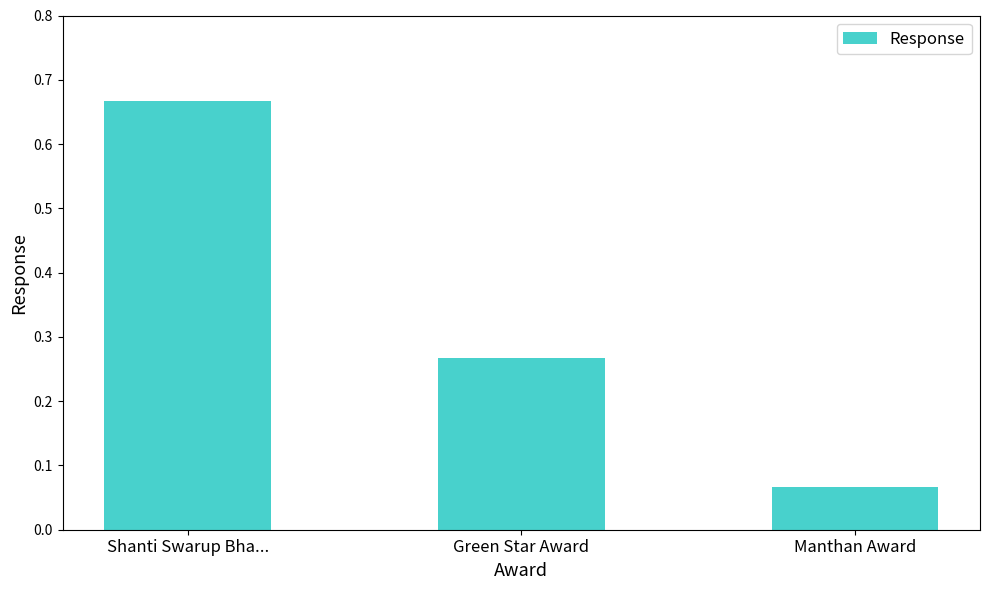

What position from the right is Green Star Award?

2